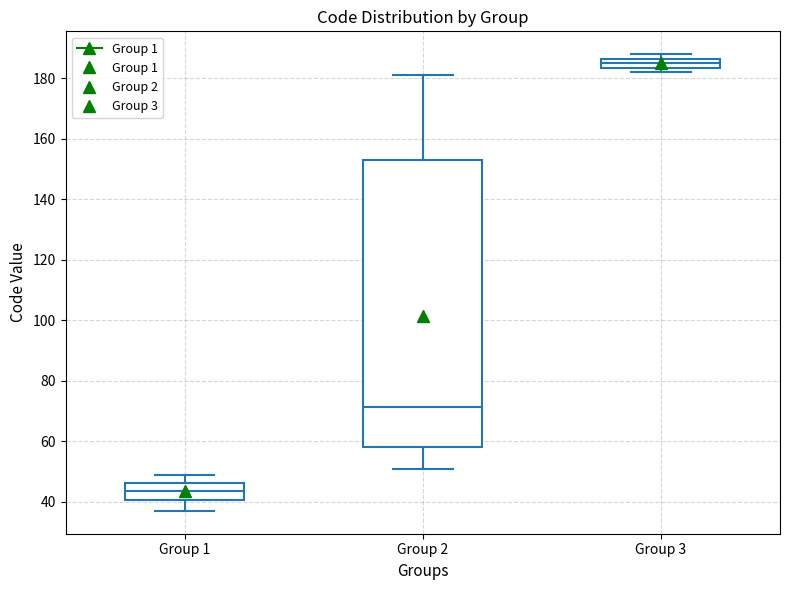

Reading left to right, transcribe this box plot: for each box, give where its median line is, the range the box spans, and where its two whiskers end, as read against the y-axis. The values are not printed on the chart, so give them approximately, as read against the axis.

Group 1: median 44, box 40 to 46, whiskers 38 to 50
Group 2: median 72, box 58 to 154, whiskers 52 to 182
Group 3: median 186 (inside the box), box 184 to 186, whiskers 182 to 188